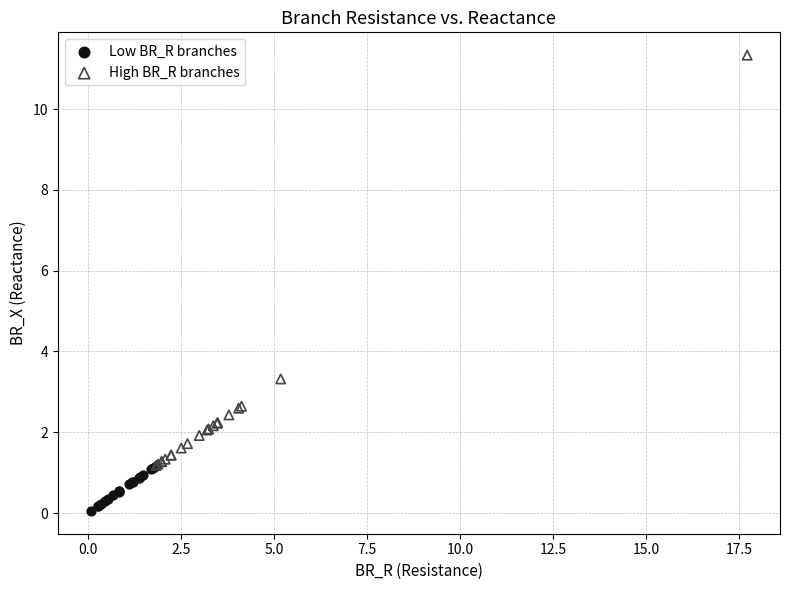

Which series has the widest spread of Y values?

High BR_R branches